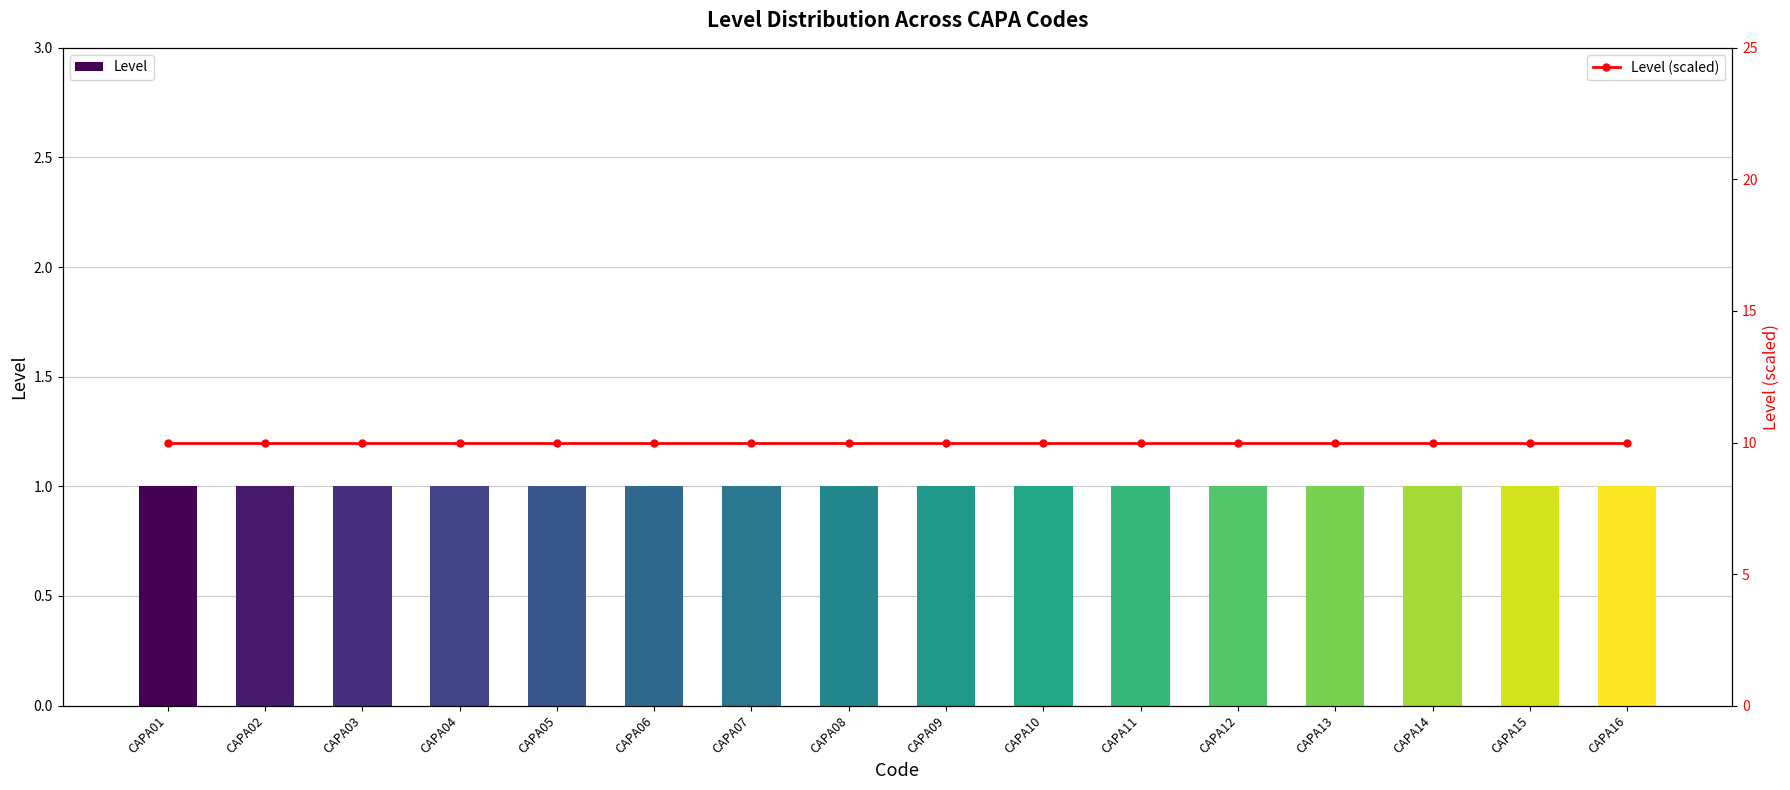

Between CAPA09 and CAPA10, which series saw the biggest shift?

Level